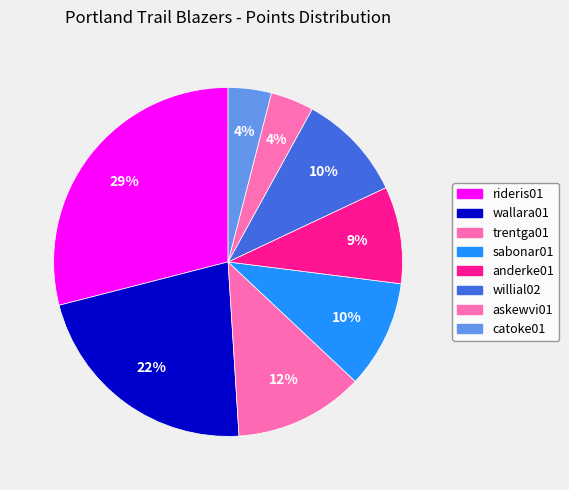

Is there any slice that represents more than half of the pie?

No